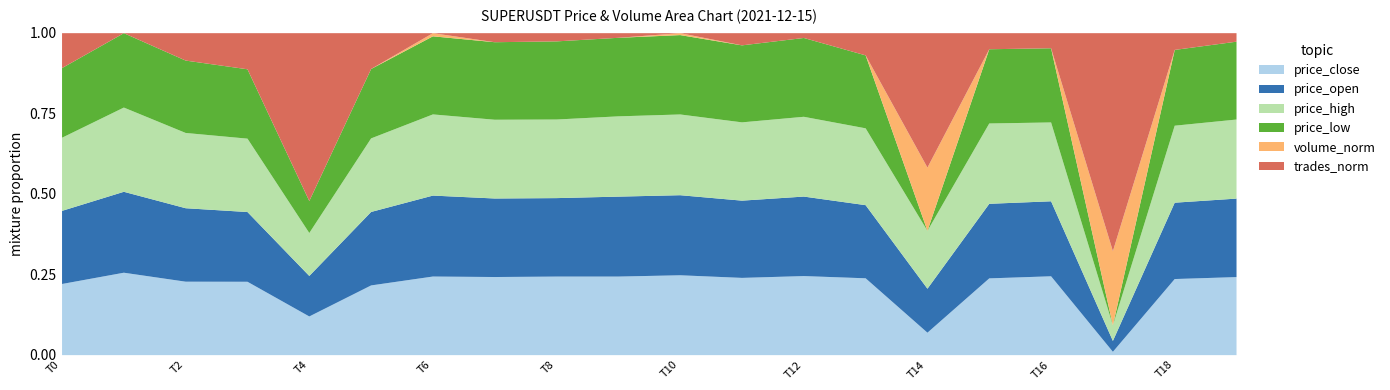

The price_close series shows 0.1 at T10. True or false?

False